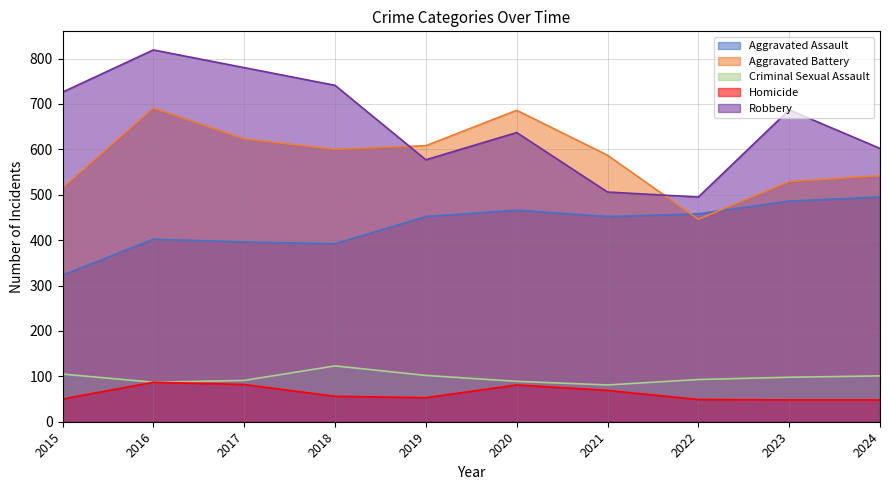

Reading left to right, extract all data points from this chart.

Aggravated Assault: 2015=323	2016=402	2017=396	2018=392	2019=452	2020=466	2021=452	2022=458	2023=486	2024=495
Aggravated Battery: 2015=515	2016=691	2017=623	2018=600	2019=608	2020=686	2021=587	2022=446	2023=529	2024=542
Criminal Sexual Assault: 2015=105	2016=87	2017=91	2018=123	2019=102	2020=89	2021=81	2022=93	2023=98	2024=101
Homicide: 2015=50	2016=87	2017=82	2018=56	2019=53	2020=81	2021=69	2022=49	2023=48	2024=48
Robbery: 2015=726	2016=819	2017=780	2018=741	2019=577	2020=637	2021=506	2022=495	2023=687	2024=602